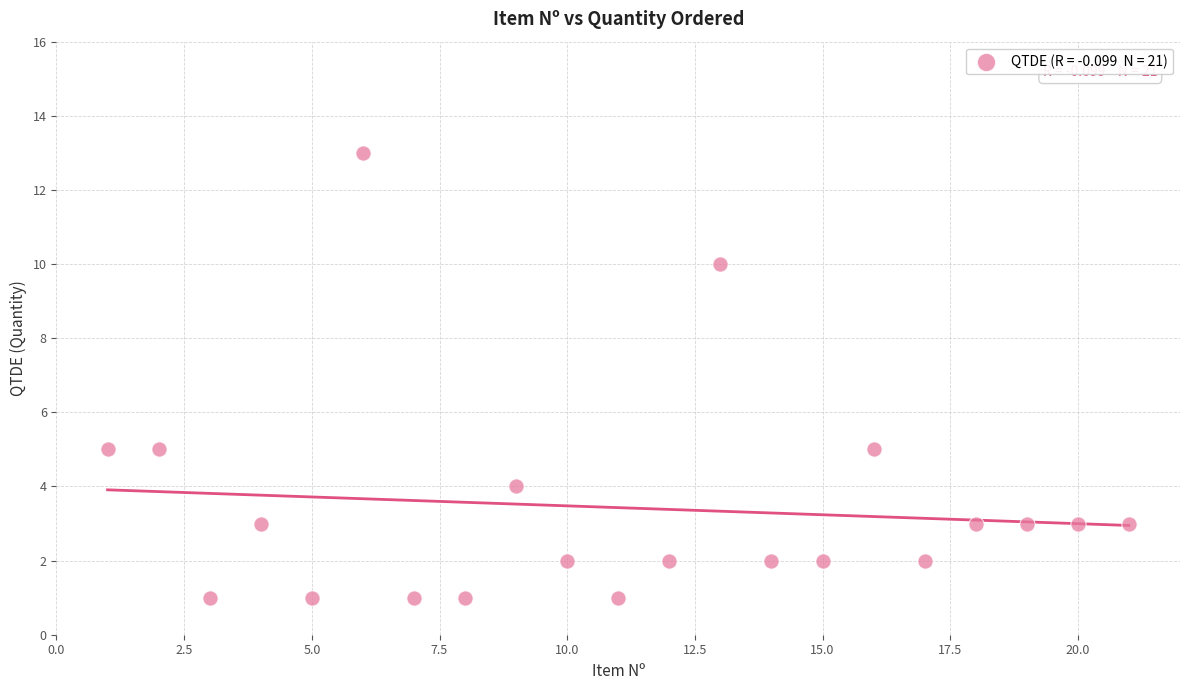

What is the range of X values (max minus min)?

20